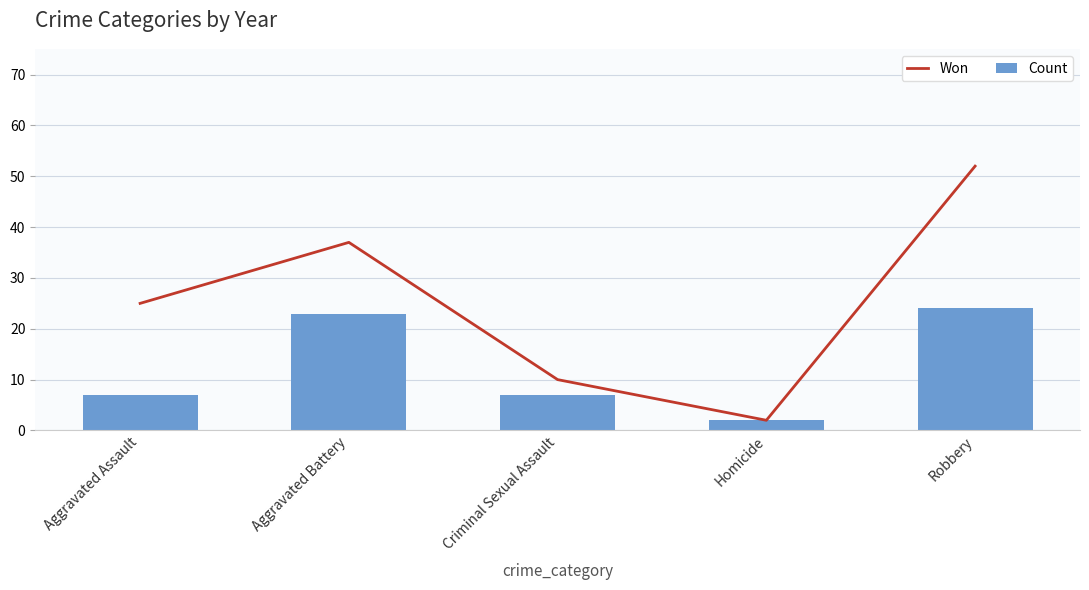

What is the minimum value for Count?

2